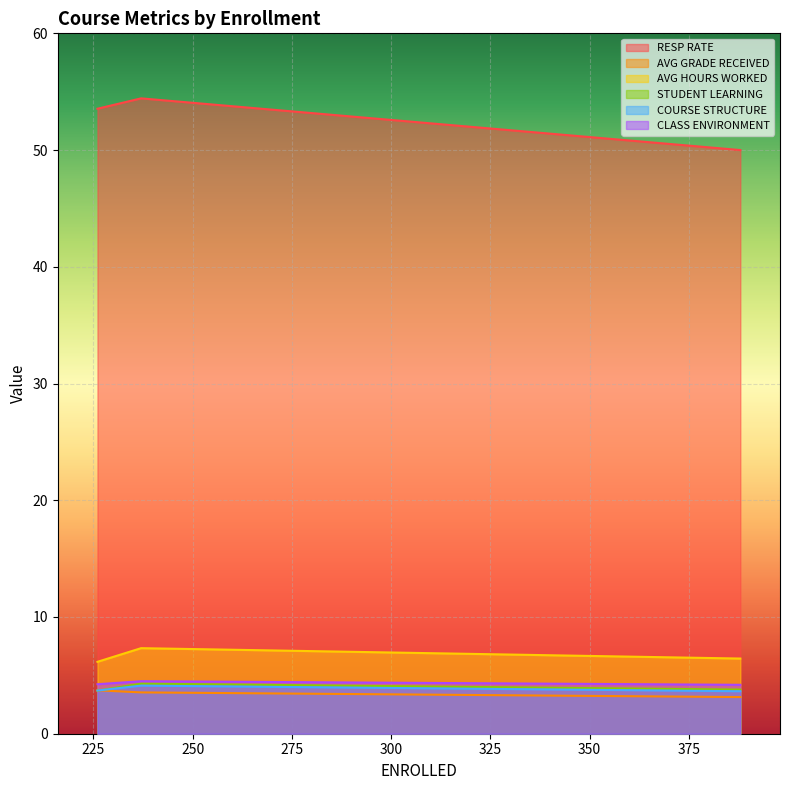

Which series changed the most between 388 and 237?

RESP RATE